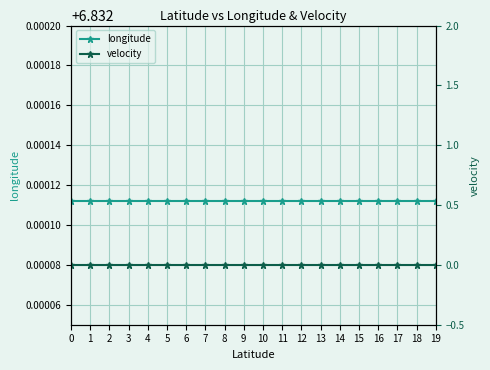

Reading left to right, transcribe all the data shown in this chart.

longitude: 6.8	6.8	6.8	6.8	6.8	6.8	6.8	6.8	6.8	6.8	6.8	6.8	6.8	6.8	6.8	6.8	6.8	6.8	6.8	6.8
velocity: 0.0	0.0	0.0	0.0	0.0	0.0	0.0	0.0	0.0	0.0	0.0	0.0	0.0	0.0	0.0	0.0	0.0	0.0	0.0	0.0